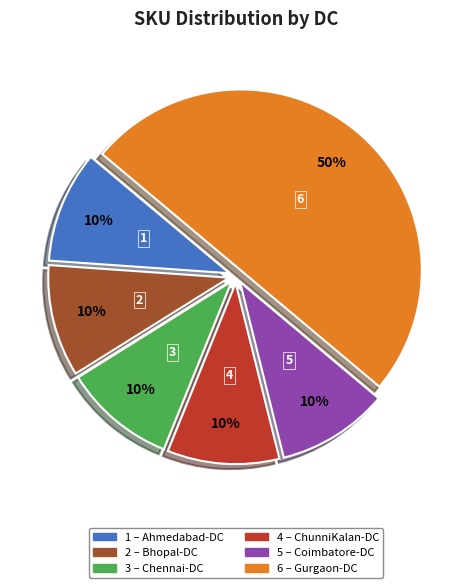

To the nearest percent, what is the difference between the largest and smallest slice percentages?

40%